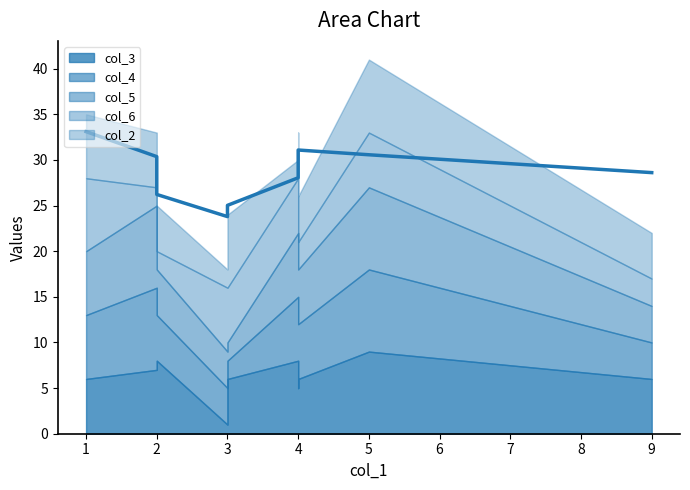

True or false: col_5 has a value of 4 at 1.

False